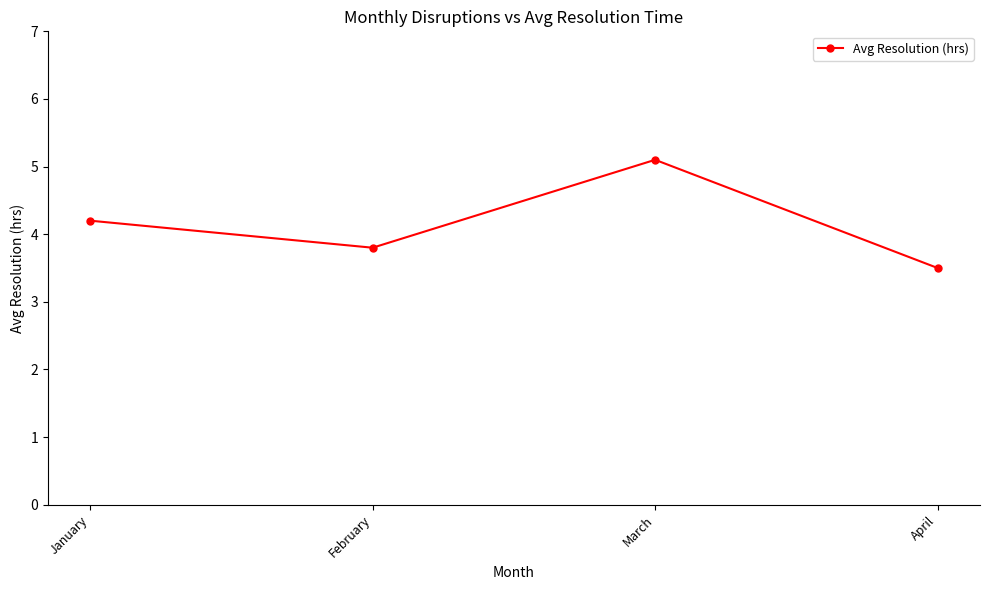

Approximately how many times larger is the value at April compared to February?

0.9